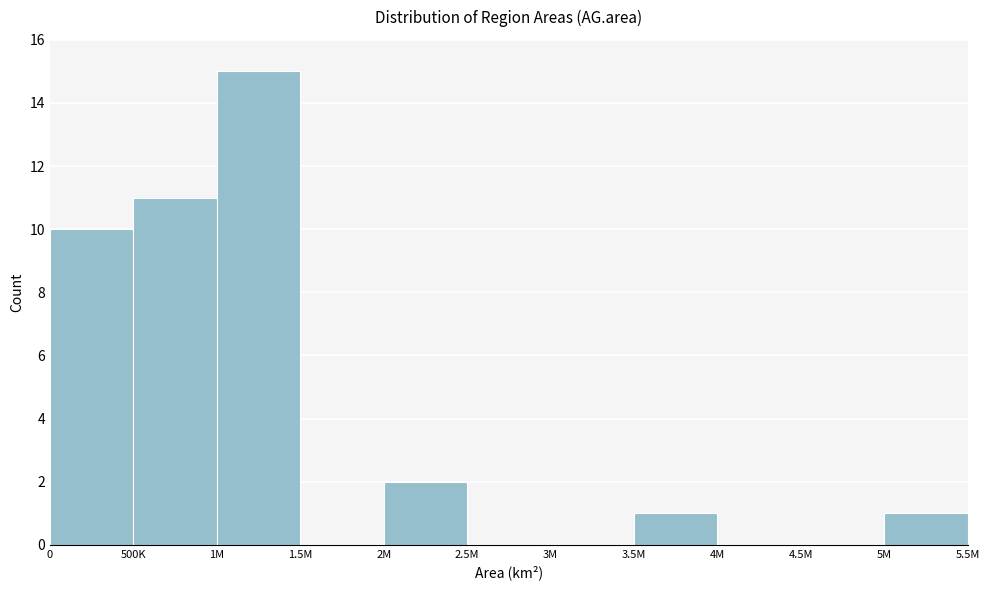

Reading left to right, what are all the values shown in this chart?

0=10	500K=11	1M=15	1.5M=0	2M=2	2.5M=0	3M=0	3.5M=1	4M=0	4.5M=0	5M=1